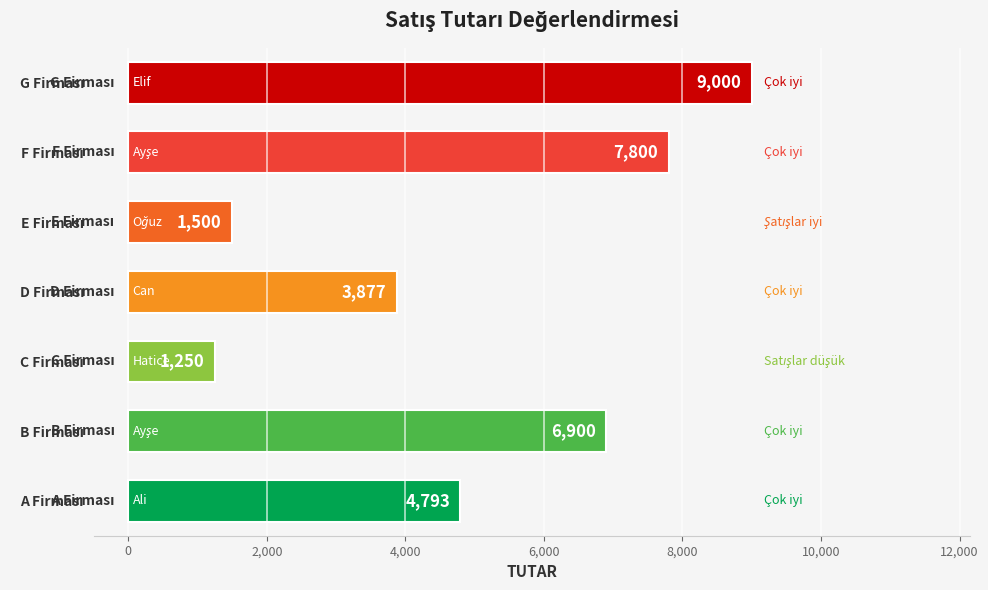

What is the average value?

5017